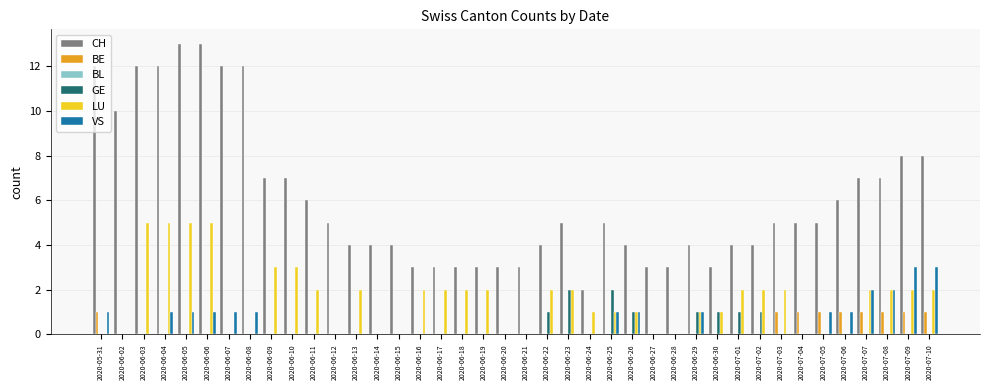

What is the maximum value for CH?

13